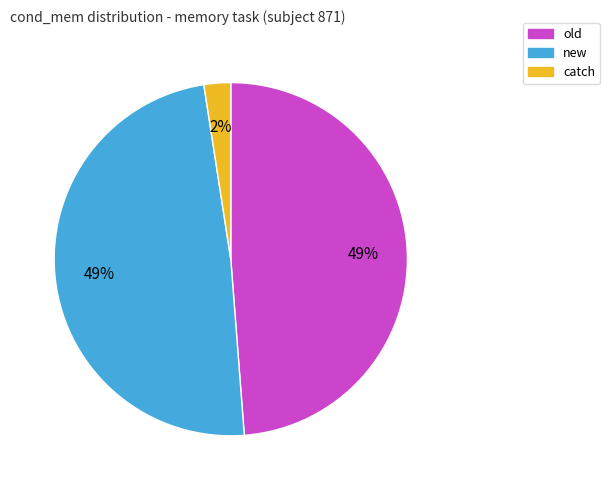

Which has a higher value, catch or new?

new